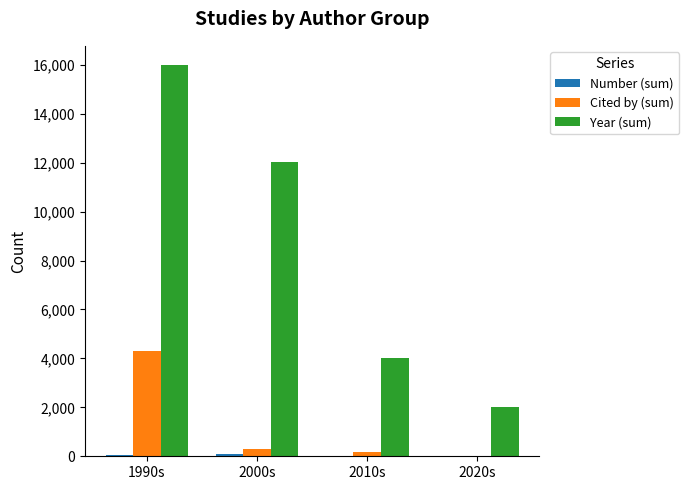

Does the chart contain stacked bars?

No